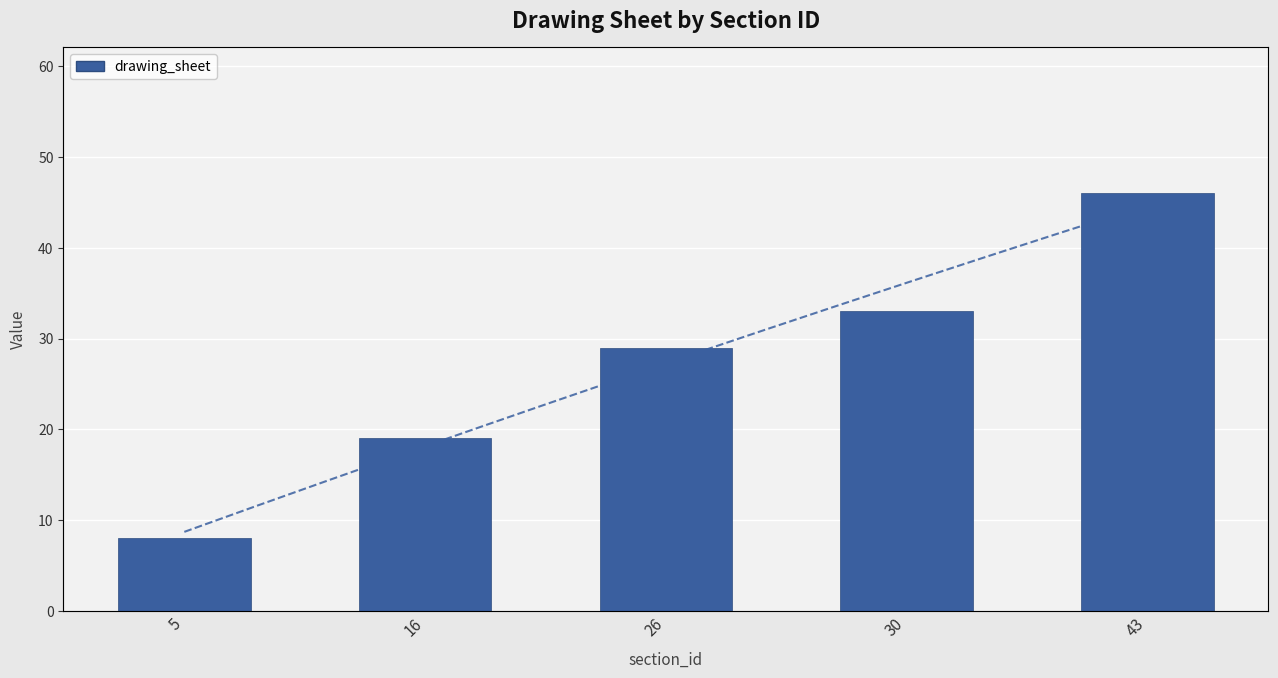

Where does the drawing_sheet series first go above 29?

30